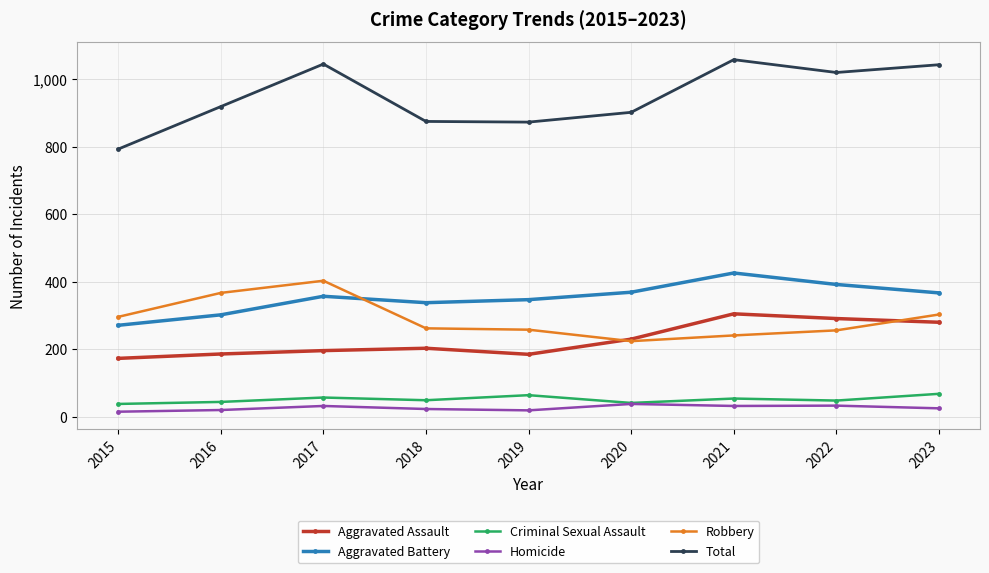

What is the difference between the highest and lowest values at 2019?

854